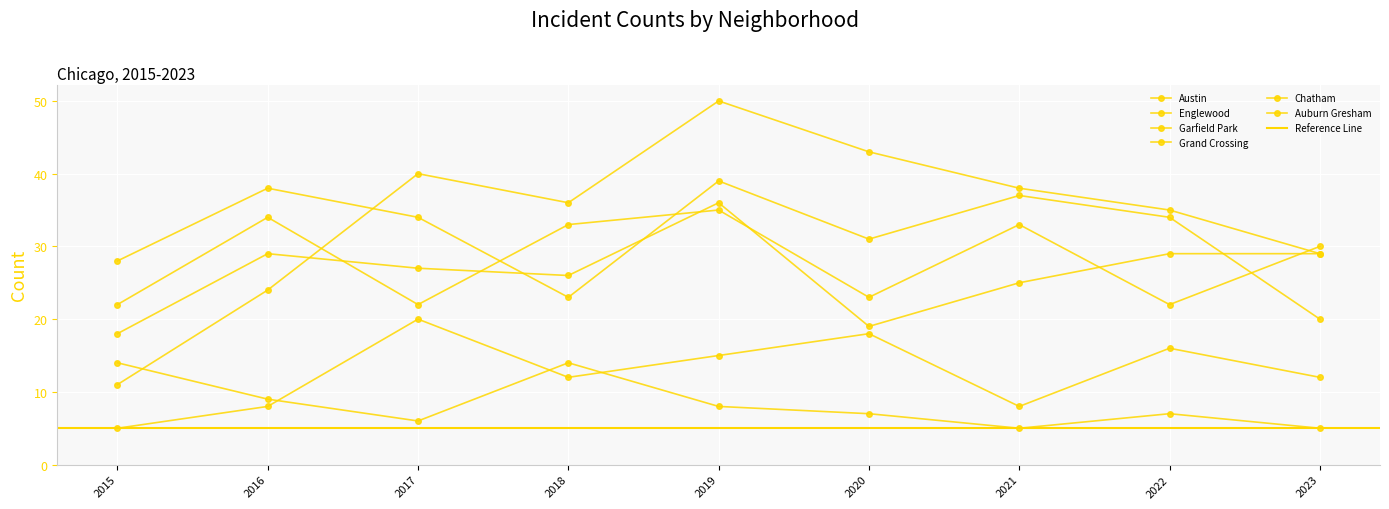

Which has a higher value, 2017 or 2023?

2023